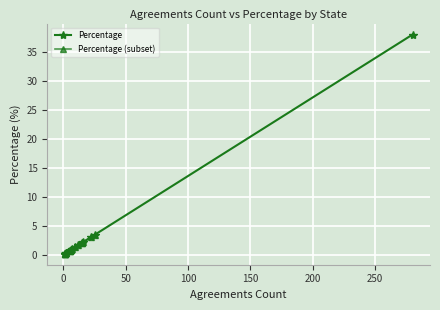

The chart shows a value of 2.4 at ARKANSAS. True or false?

False